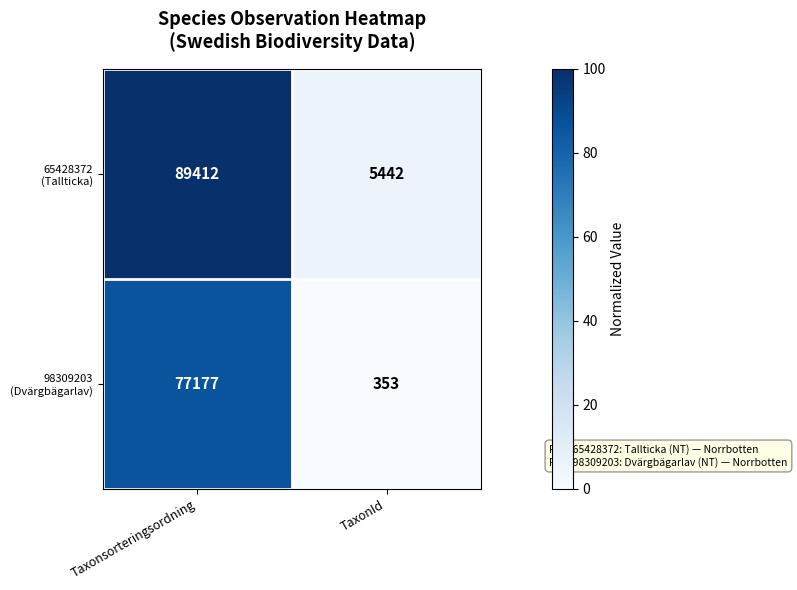

What is the difference between the highest and lowest values at Taxonsorteringsordning?

12235